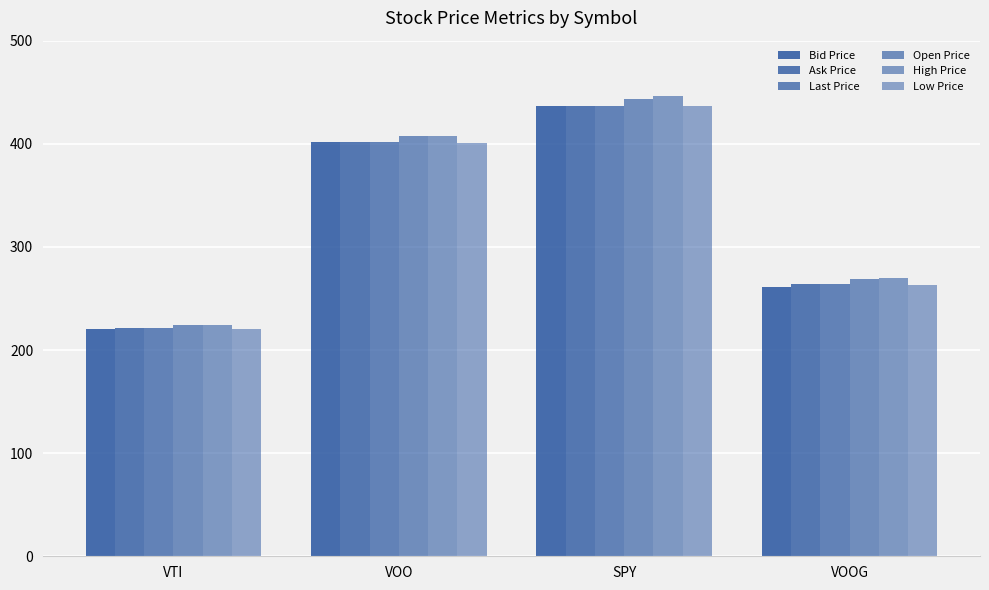

Does the chart contain stacked bars?

No